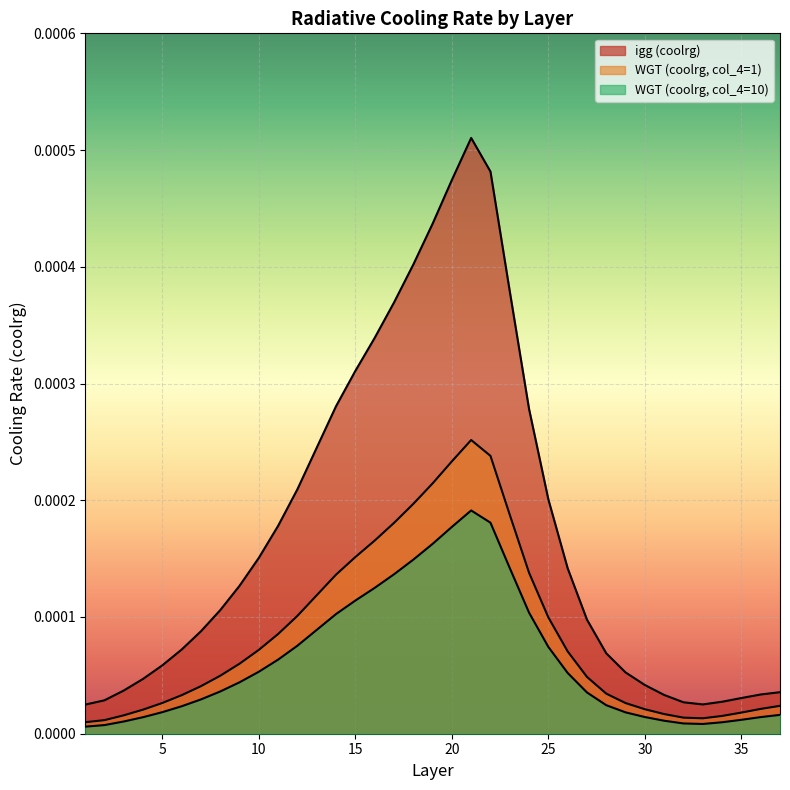

True or false: igg (coolrg) and WGT (coolrg, col_4=1) intersect in this chart.

False